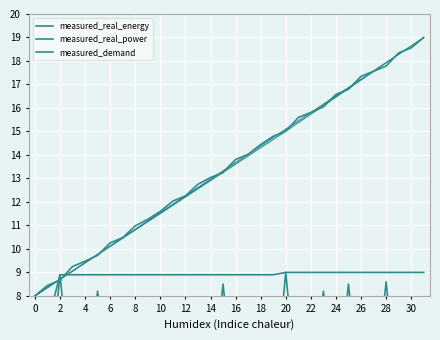

How many distinct data groups are displayed?

3